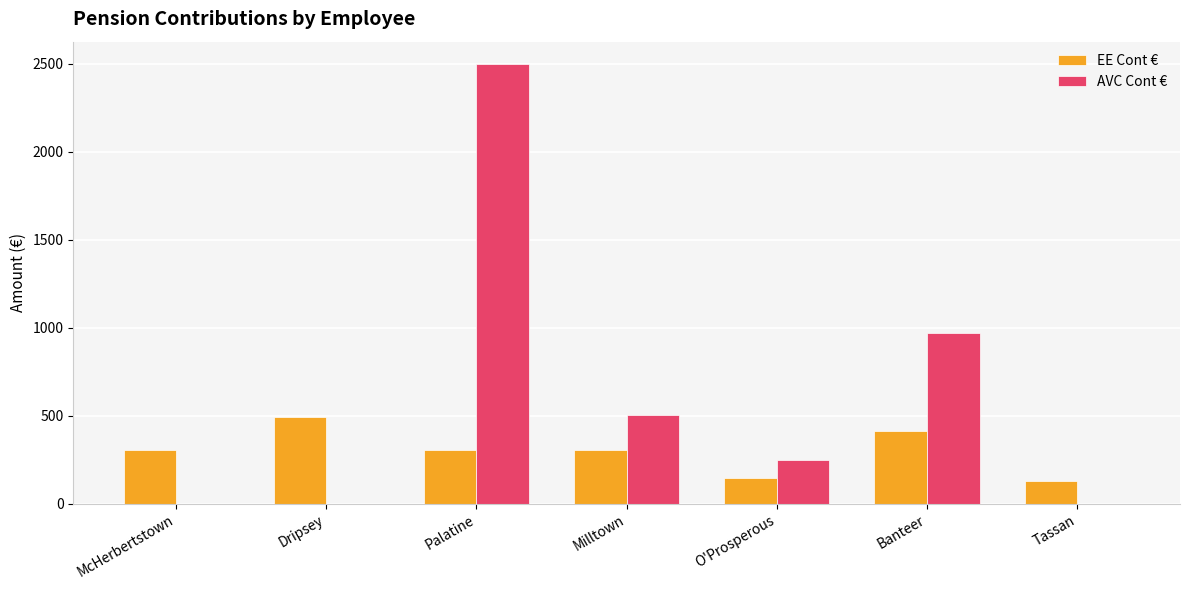

Which series changed the most between Milltown and Banteer?

AVC Cont €